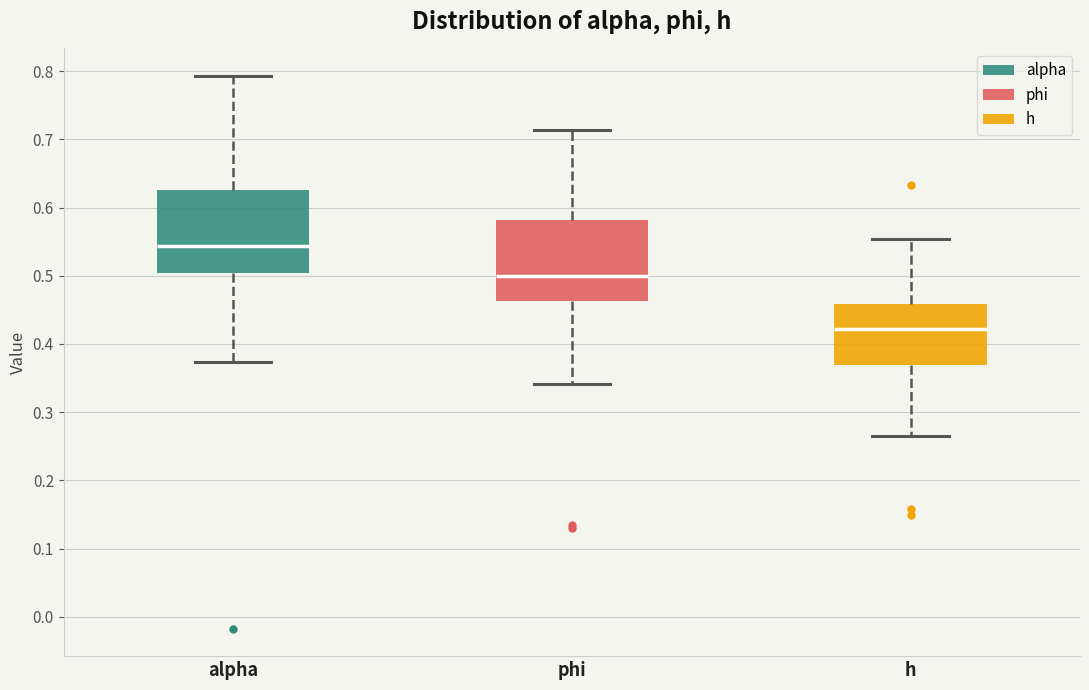

Where is the lower edge of the box for phi on the y-axis? The values are not printed on the chart, so give them approximately, as read against the axis.

0.46